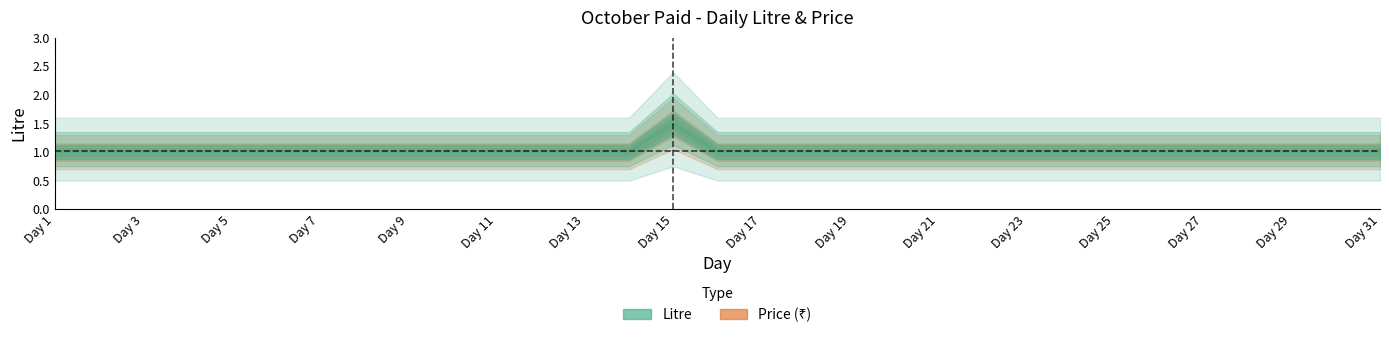

Between 2 and 15, which is larger?

15